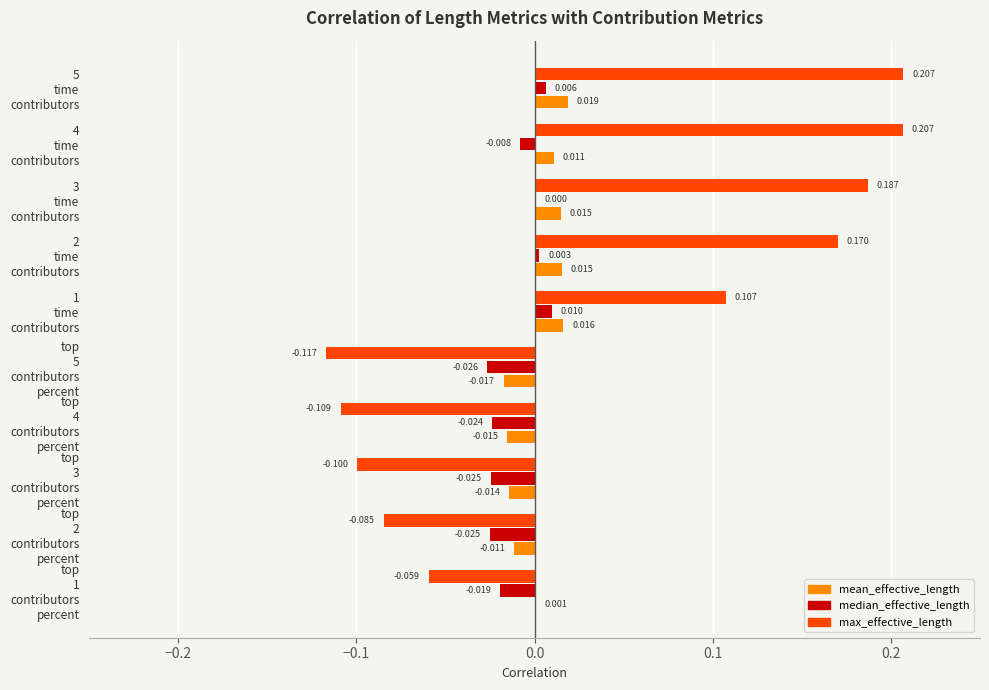

Which series has the largest total across all categories?

max_effective_length